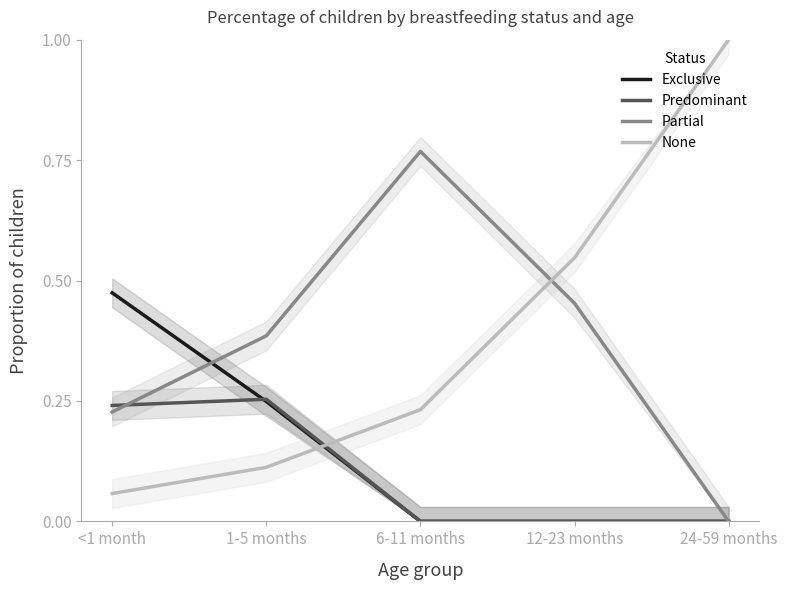

How many times do Partial and Exclusive cross each other?

1